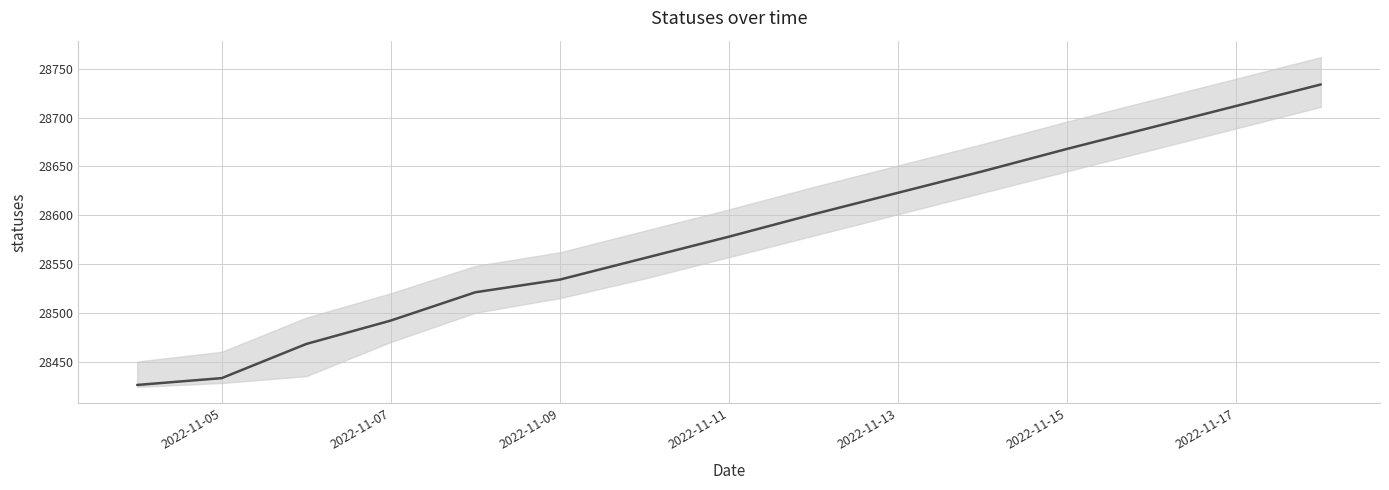

Reading right to left, transcribe all the data shown in this chart.

28734	28712	28690	28668	28645	28623	28601	28578	28556	28534	28521	28492	28468	28433	28426